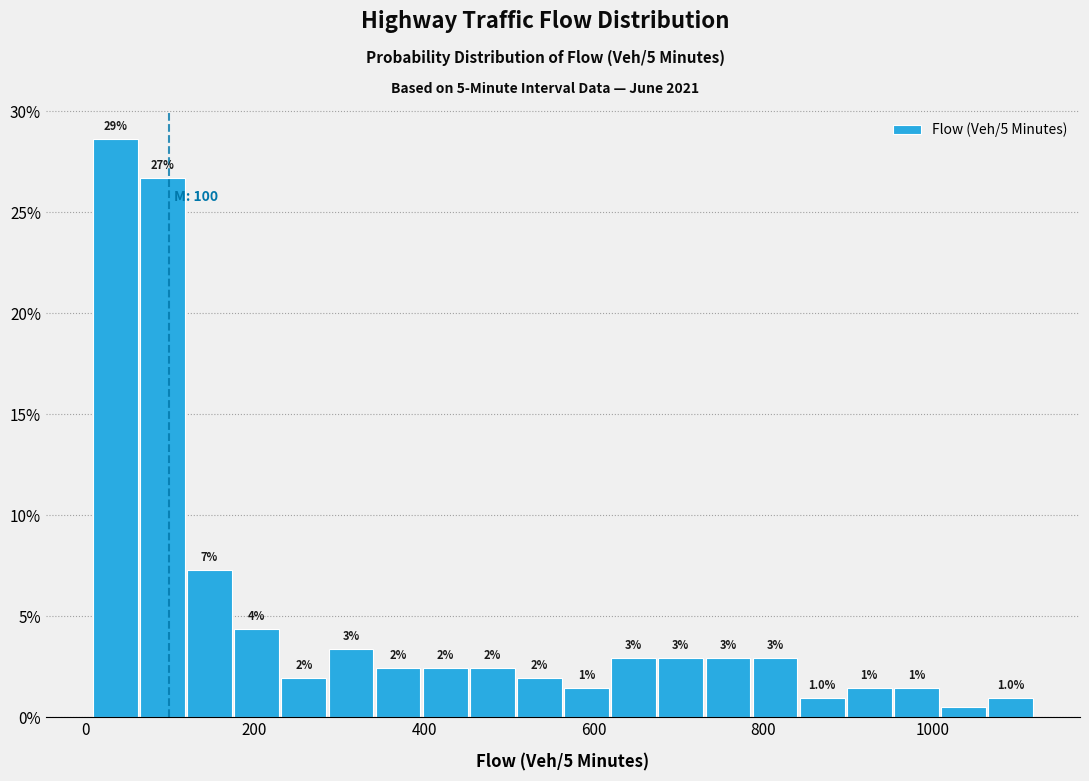

Around what value on the x-axis is the tallest bar? Give the approximate position of its centre, as read against the axis.

40